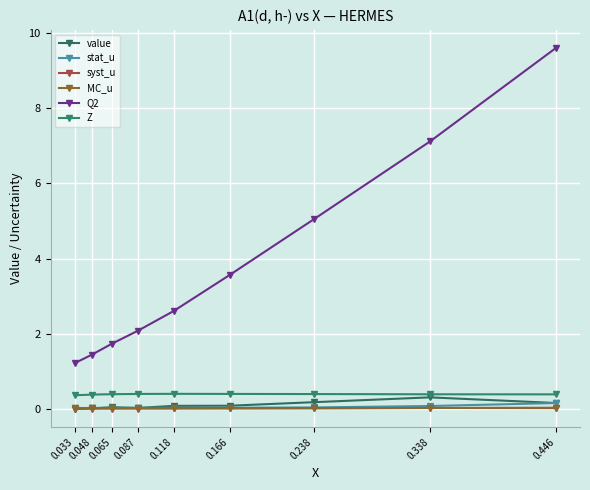

How many lines are shown in the chart?

6